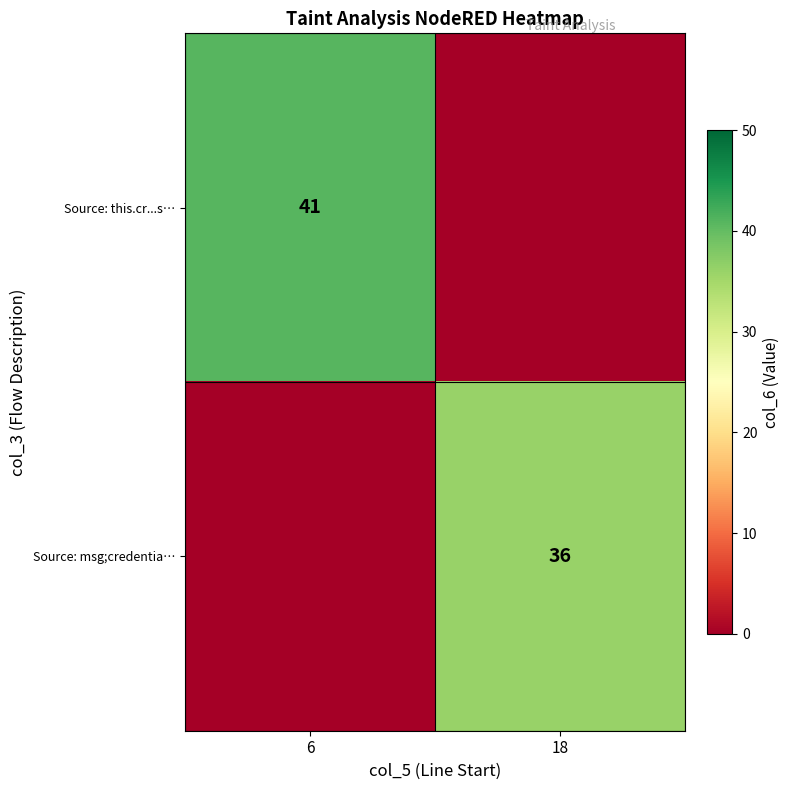

The value of Source: msg;credentia… at 18 is 36. True or false?

True